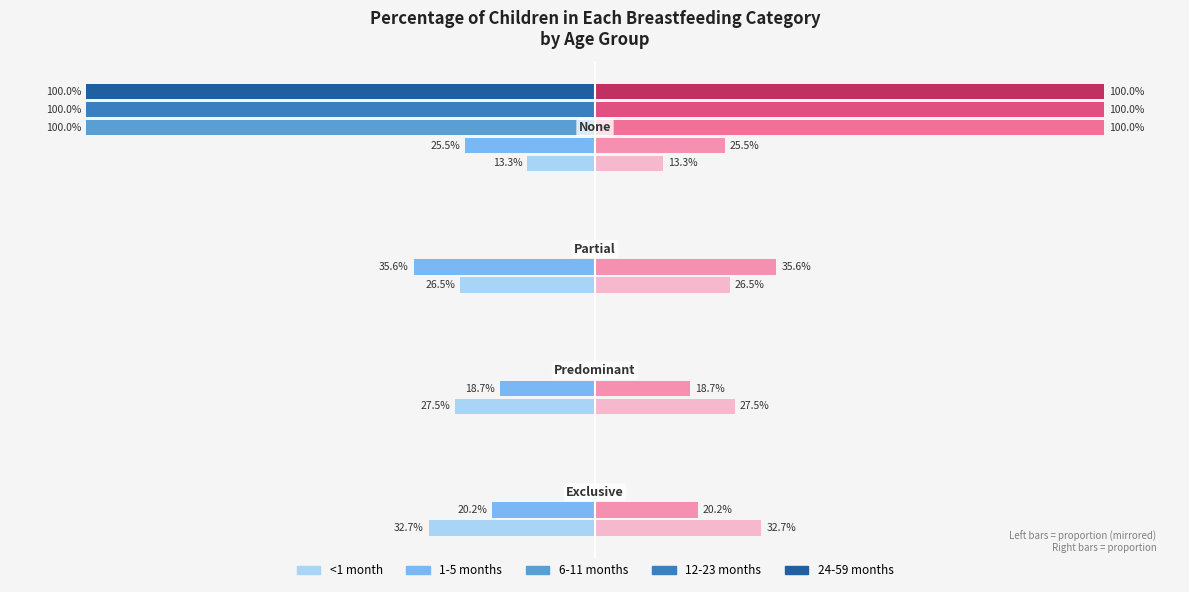

What is the minimum value shown in the chart?

-1.0